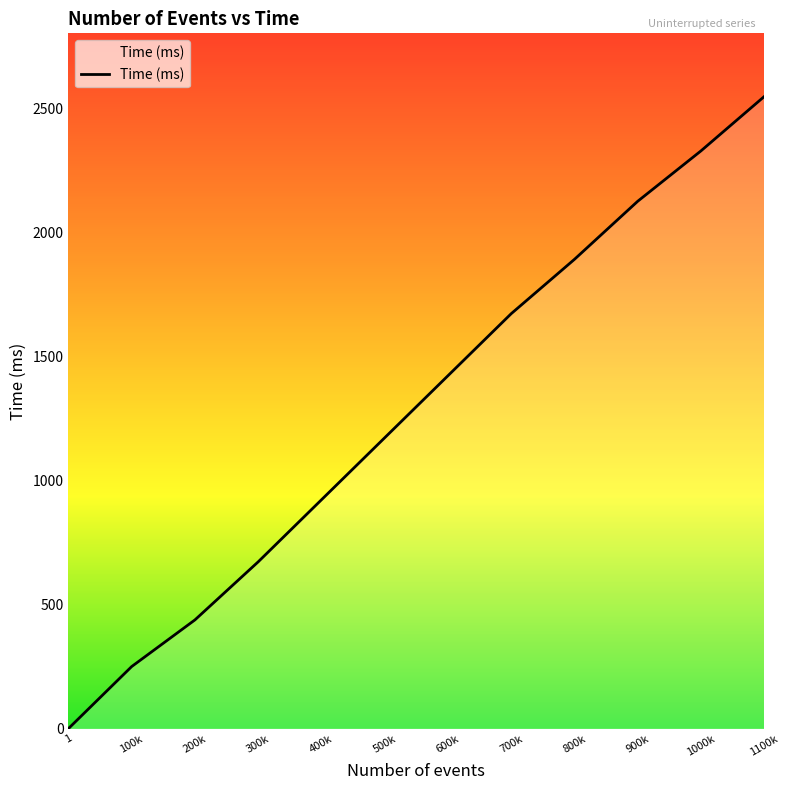

Reading left to right, list all the values displayed in this chart.

0	250	438	672	922	1172	1422	1672	1891	2125	2328	2547